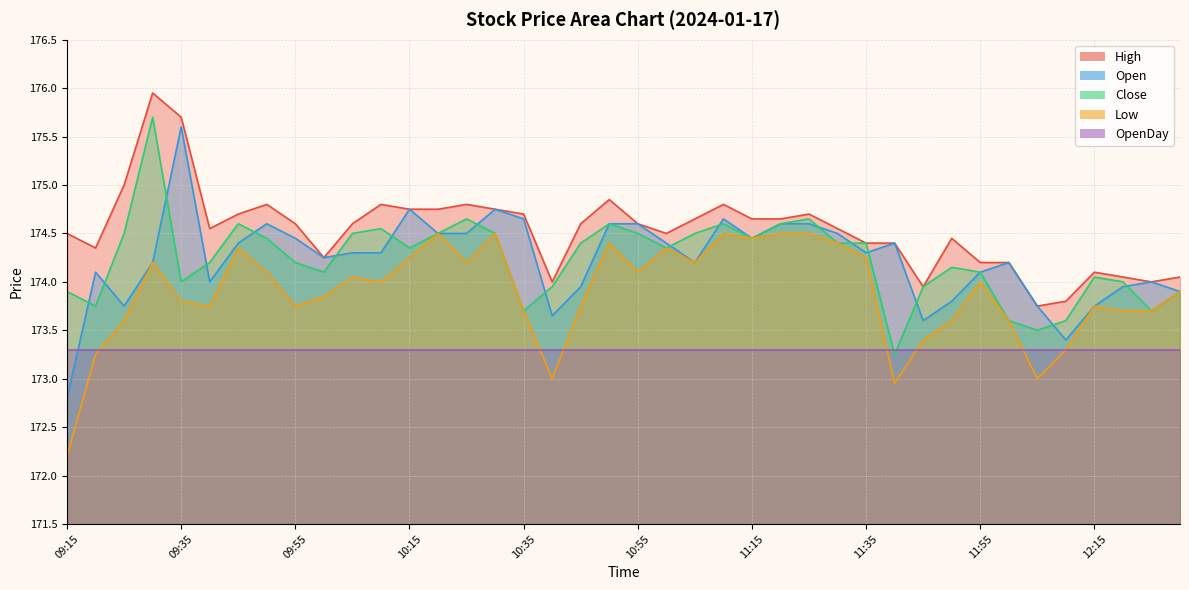

What is the difference between the highest and lowest values at 10:10?

0.8